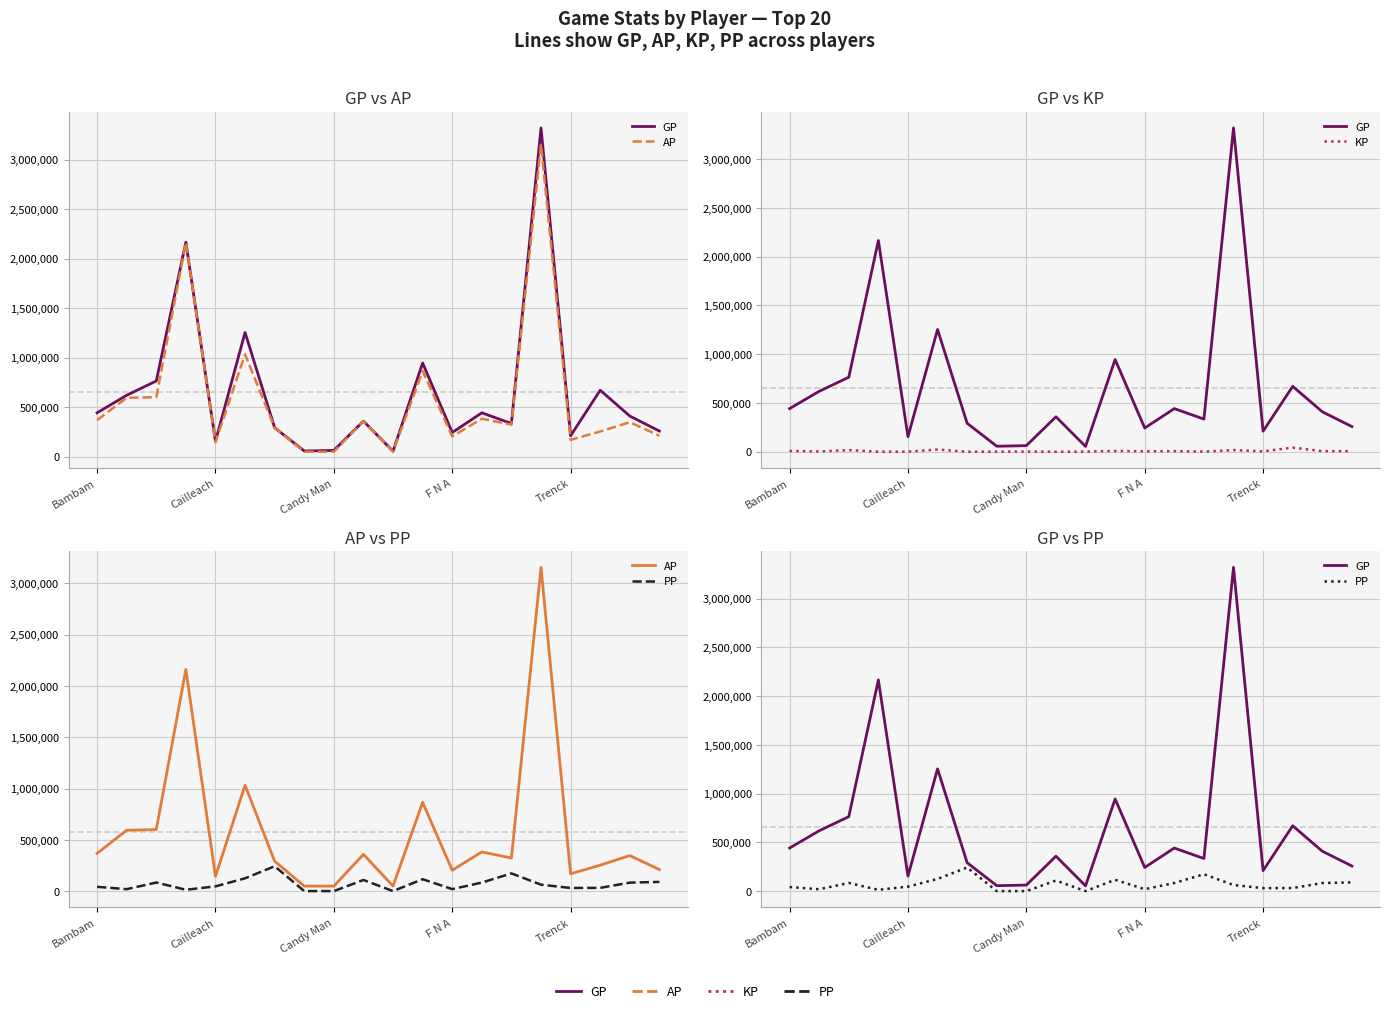

Between 6 and 12, which series saw the biggest shift?

PP